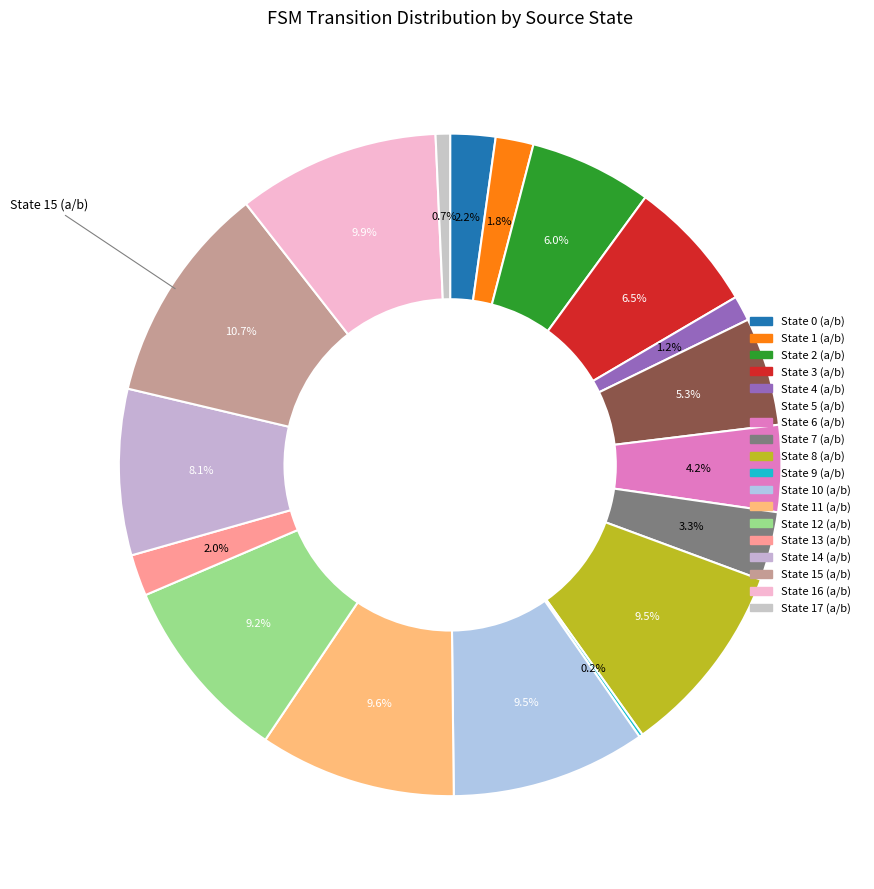

What percentage is the State 6 (a/b) slice, to the nearest percent?

4%